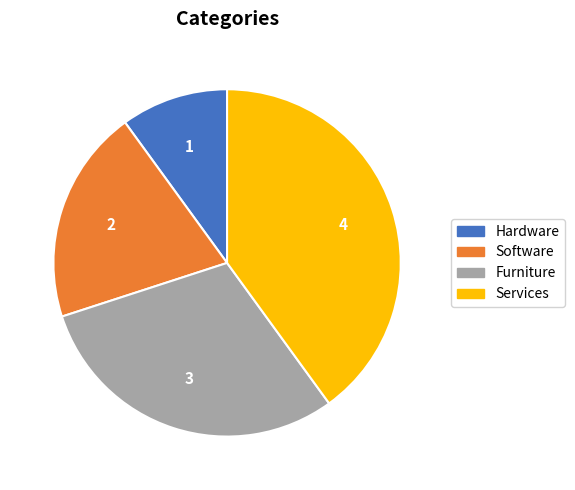

Approximately how many times larger is the value at Services compared to Software?

2.0